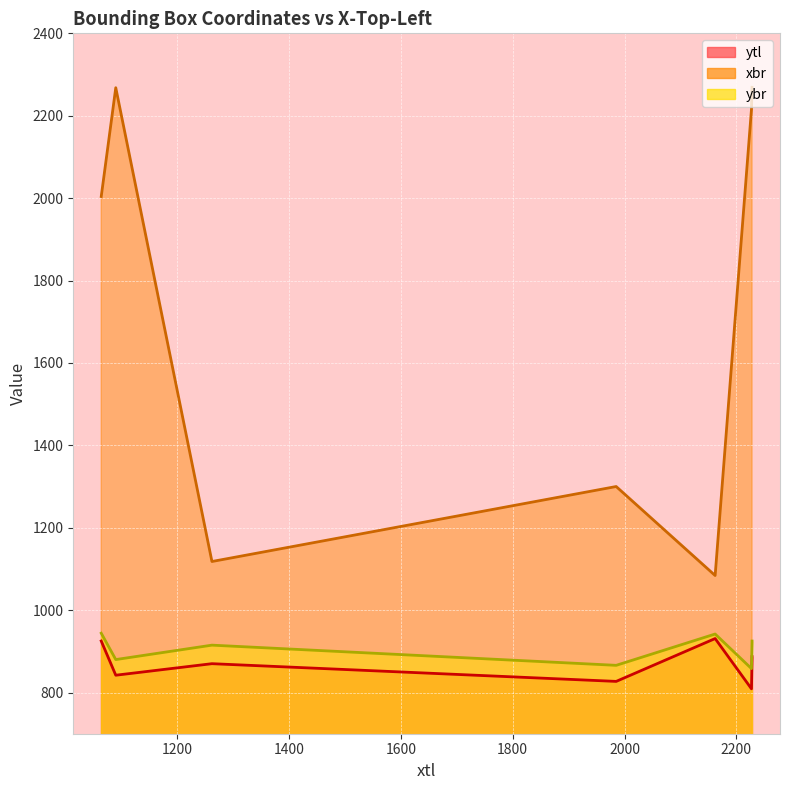

The ybr series shows 944 at 1064. True or false?

True